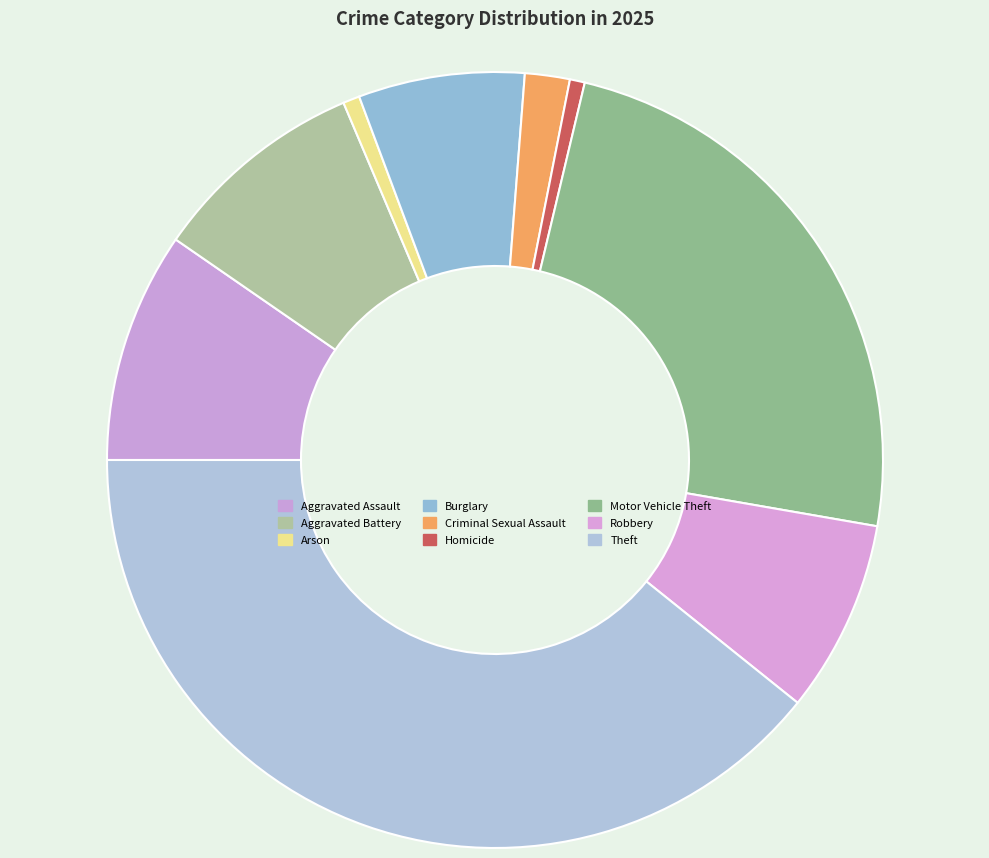

How many slices are in this pie chart?

9